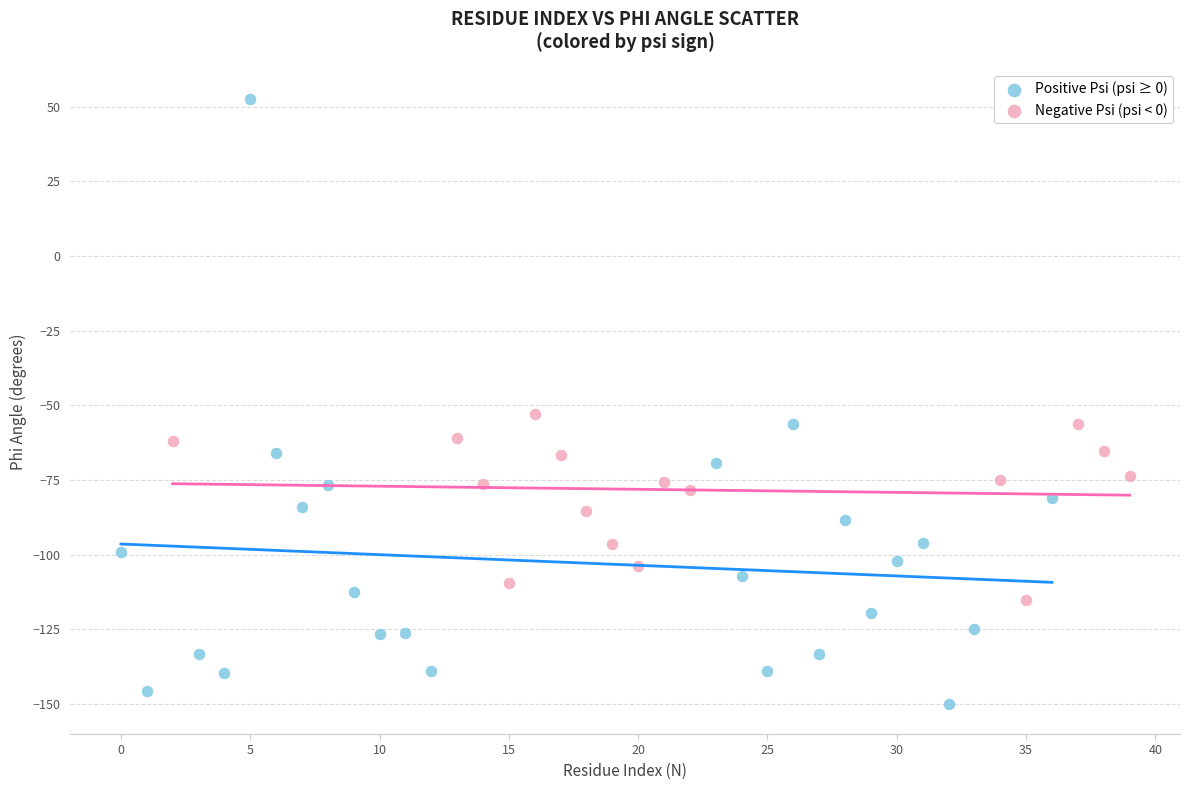

Which series reaches the minimum Y coordinate?

Positive Psi (psi ≥ 0)